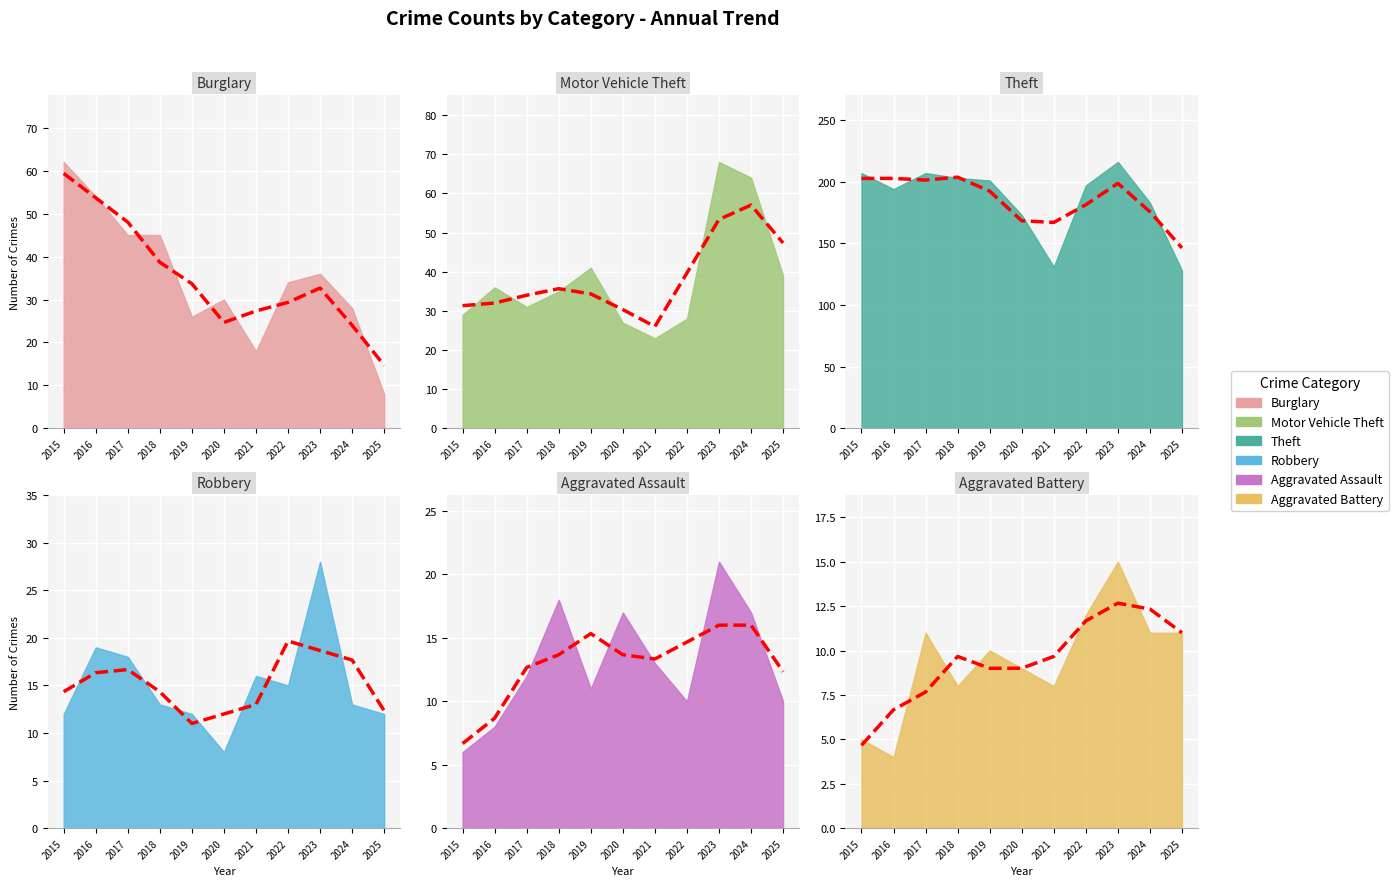

True or false: Robbery has more than 1 points higher than both neighbors.

True